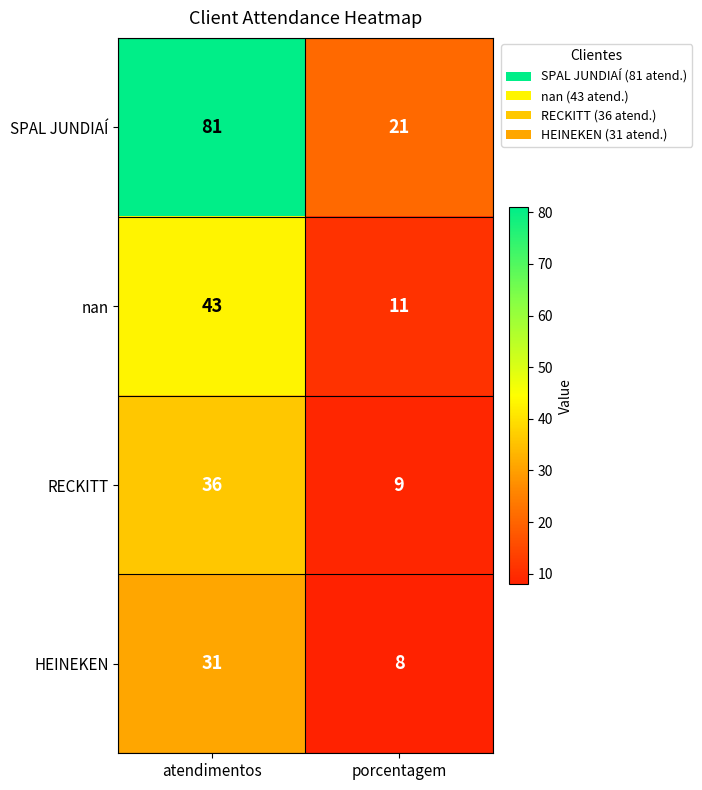

What is the approximate value of HEINEKEN at atendimentos?

31